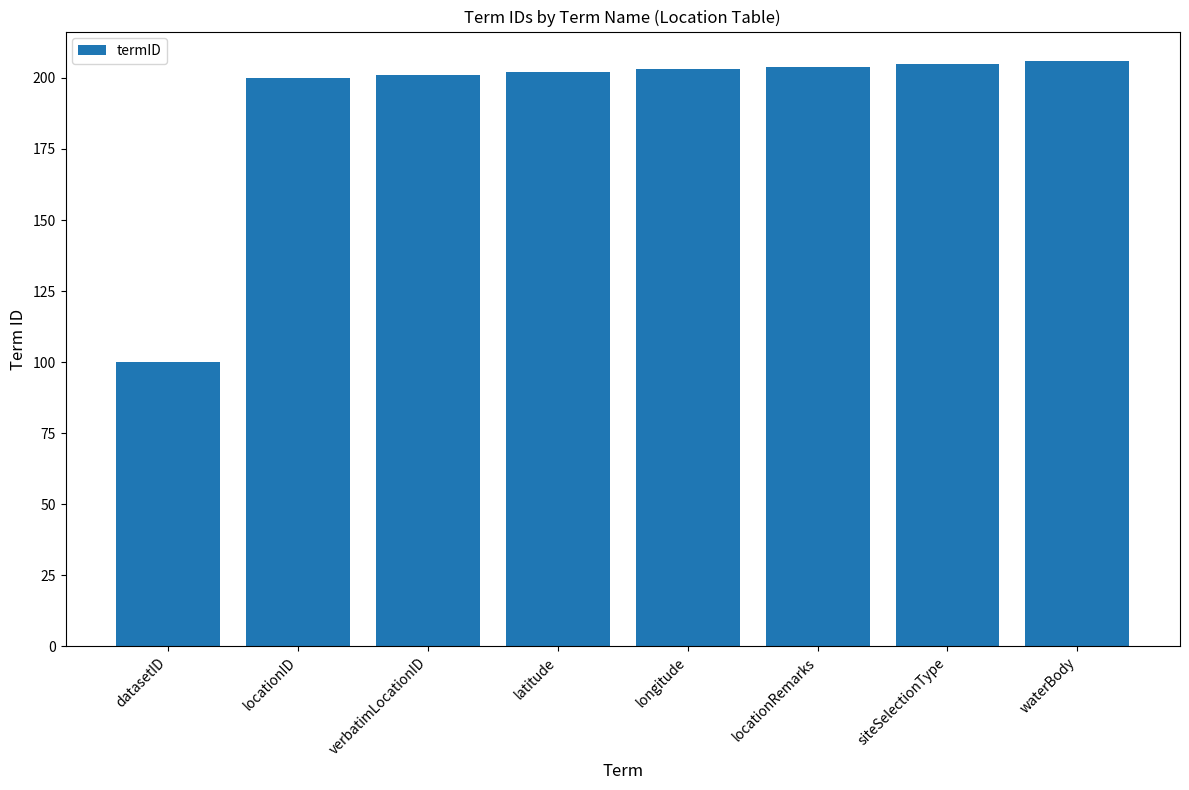

Is it true that the value at siteSelectionType is 54?

False